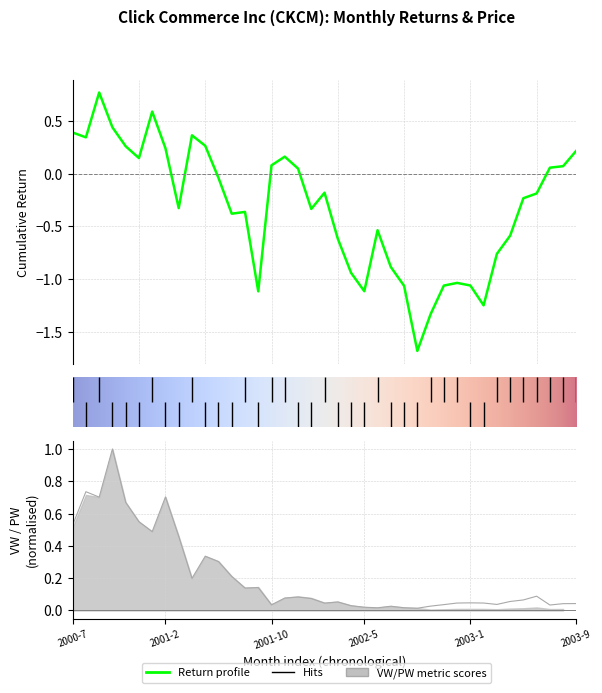

Is it true that the value at 2001-2 is 0.7?

True